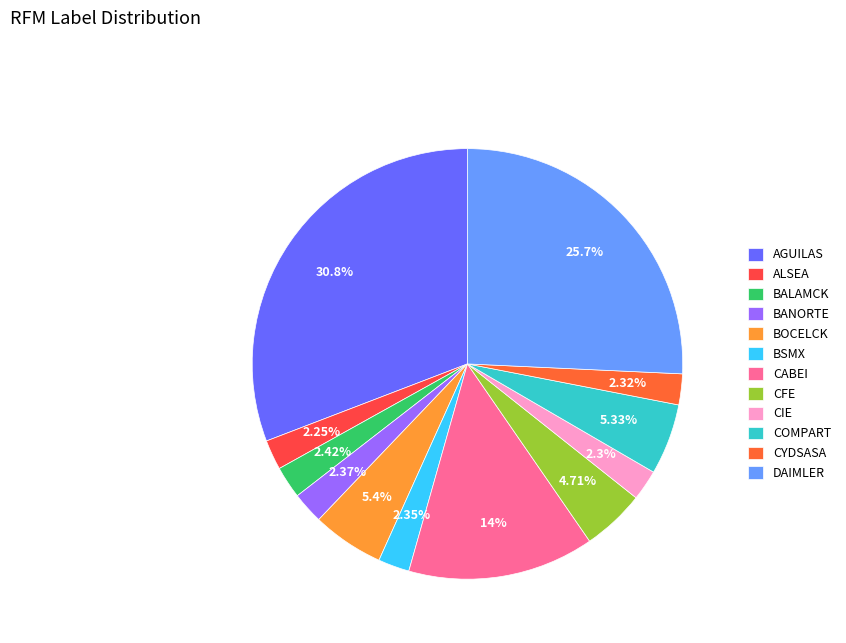

To the nearest percent, what percentage of the pie is DAIMLER?

26%